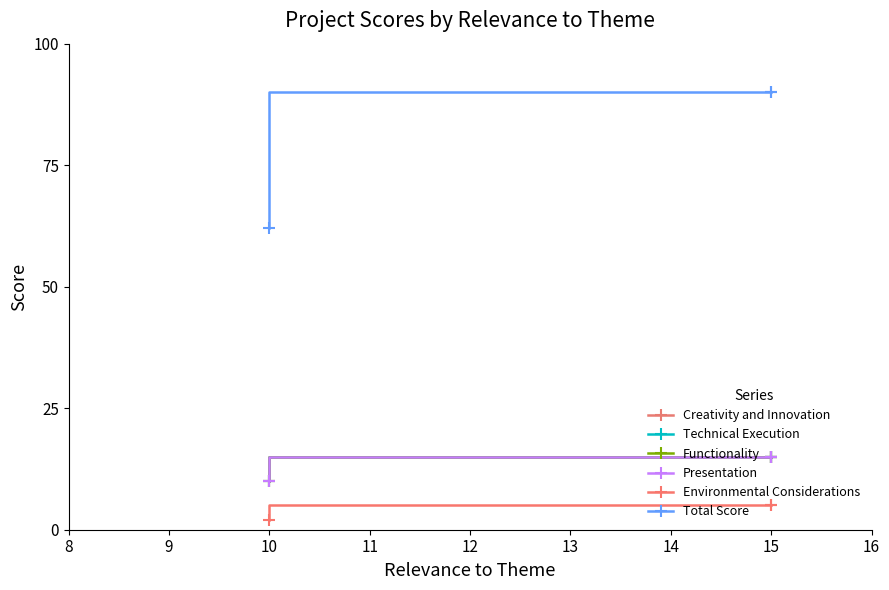

What is the minimum value shown in the chart?

2